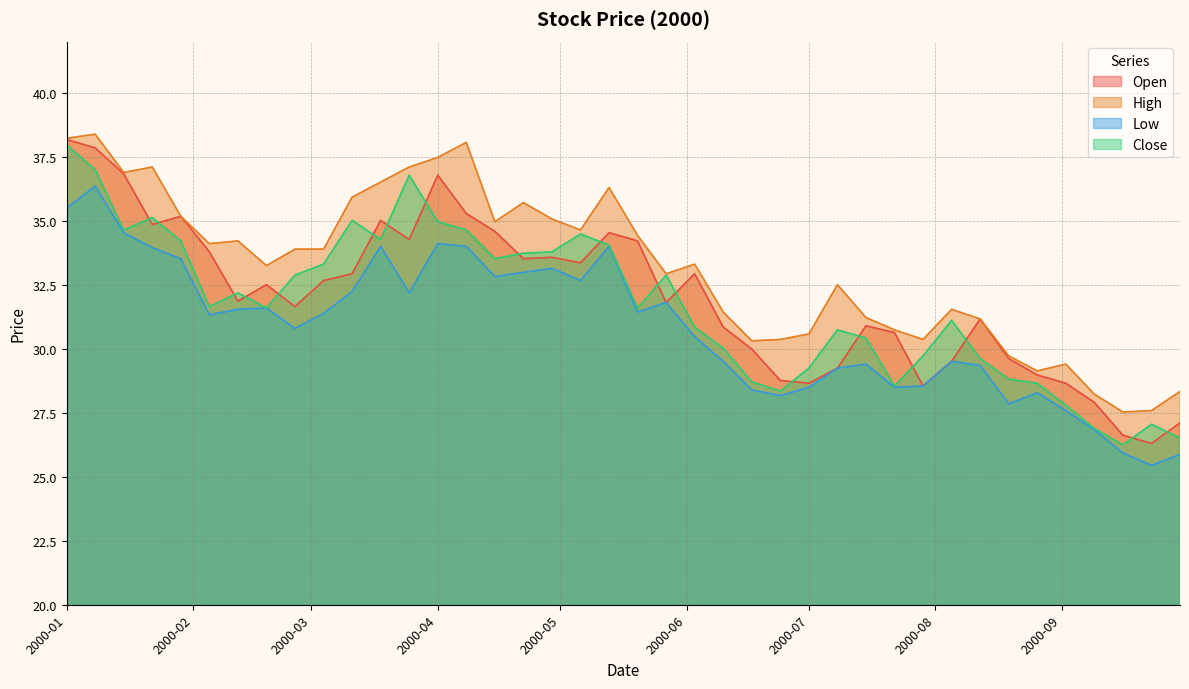

What is the minimum value for Close?

26.2